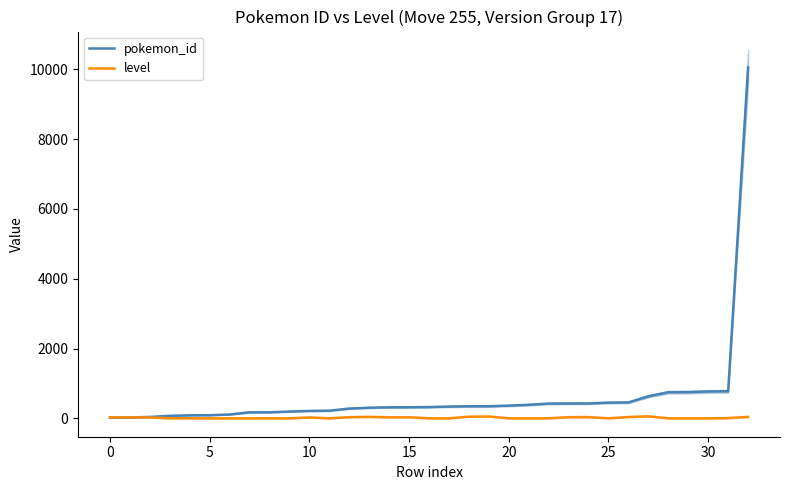

How many times do level and pokemon_id cross each other?

1